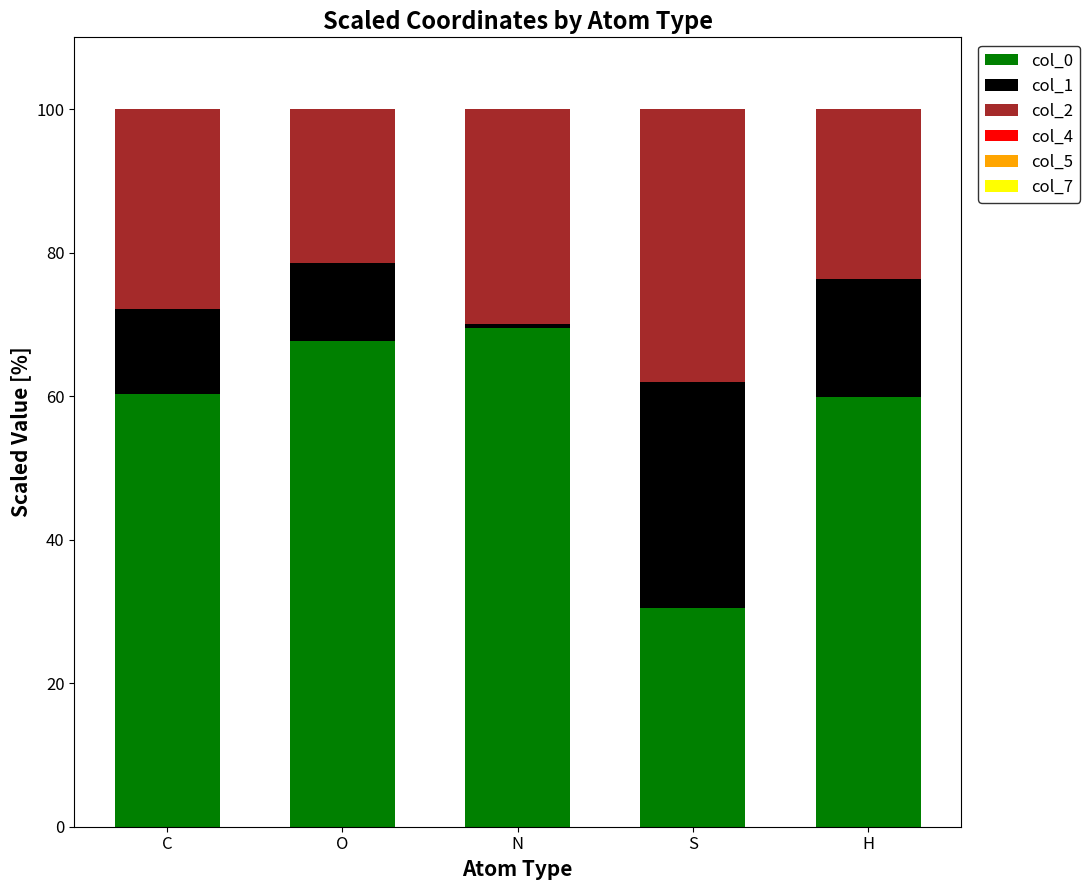

What is the total value across all series at H?

100.0